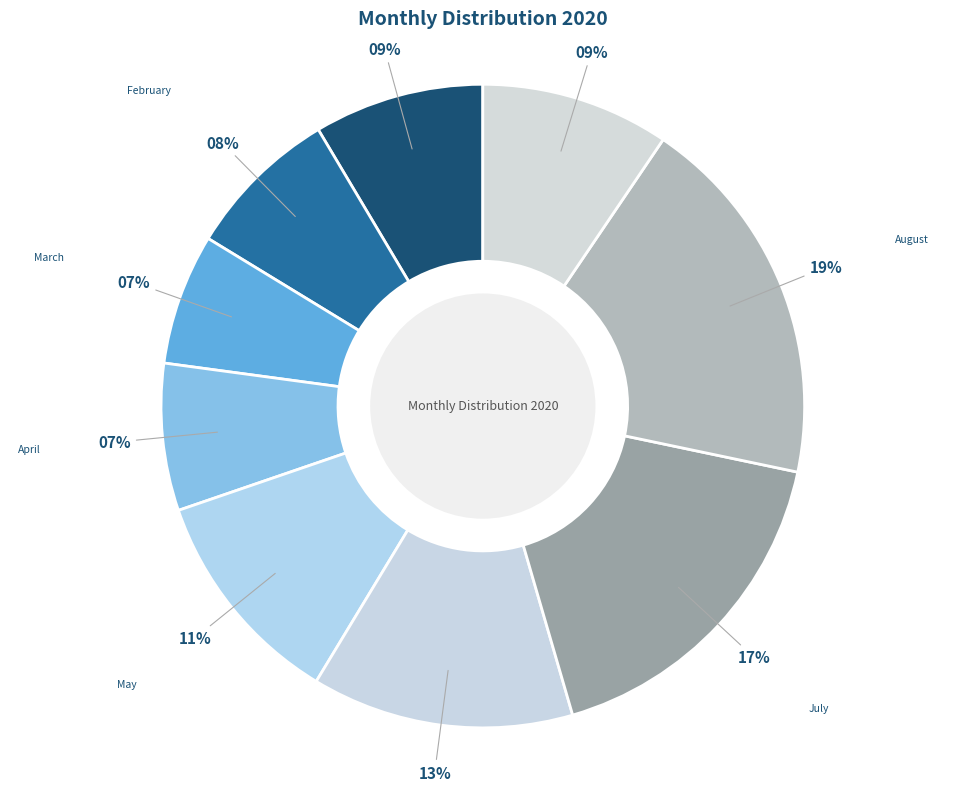

Is the sum of September and July greater than half?

No